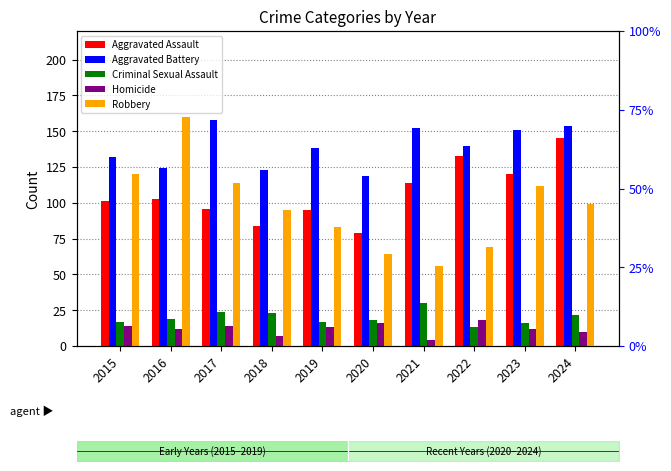

Which series has the widest spread of values?

Robbery